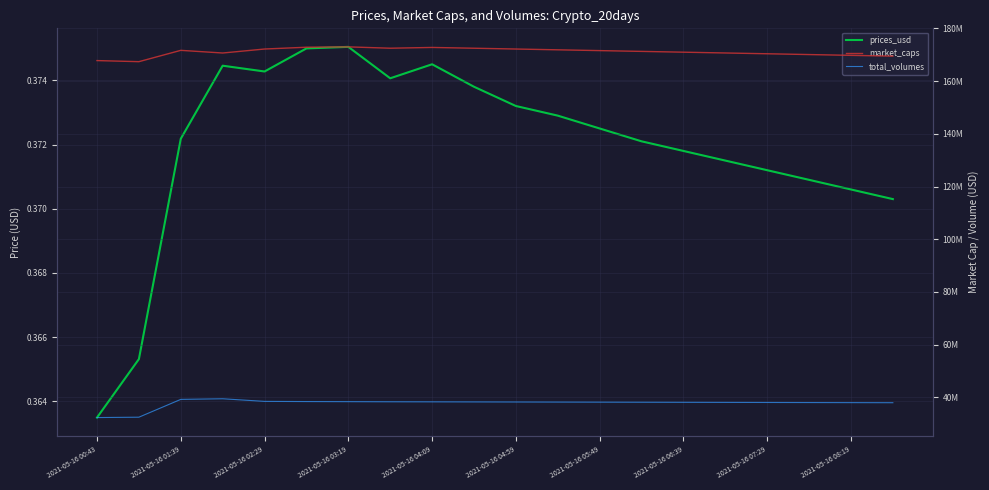

What is the approximate value of total_volumes at 2021-05-16 06:39?

38306592.1